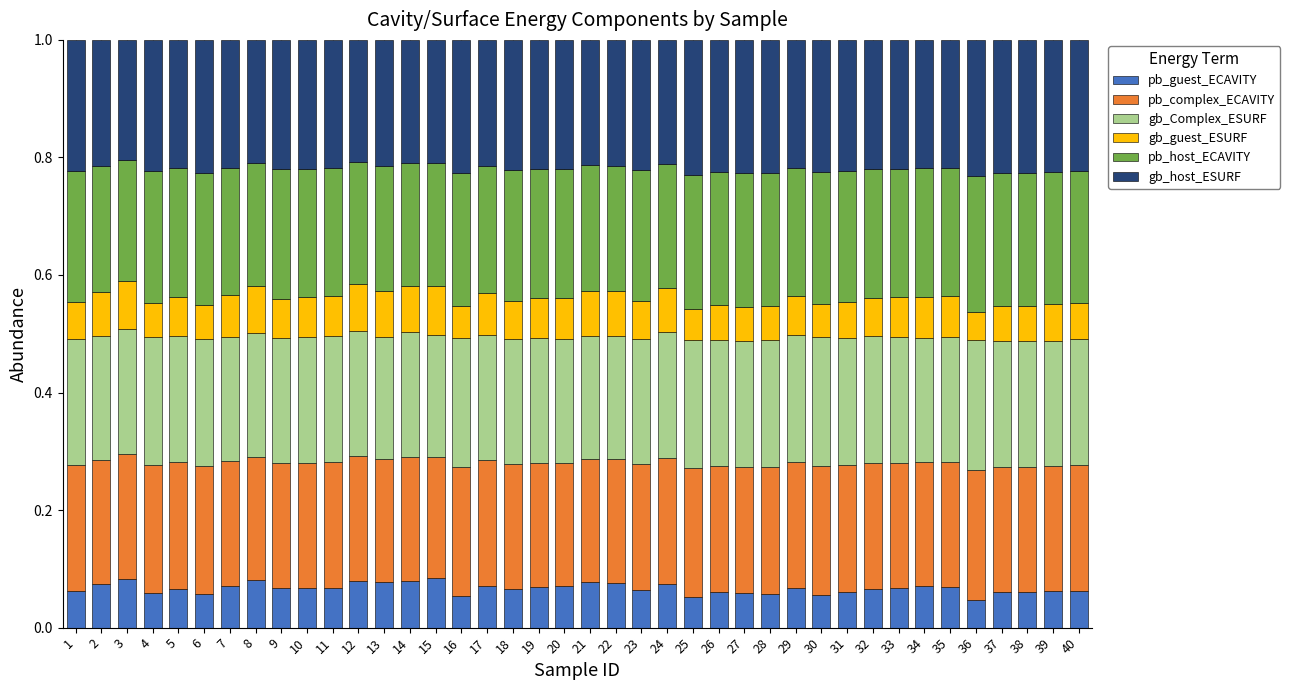

What is the total value across all series at 6?

1.0